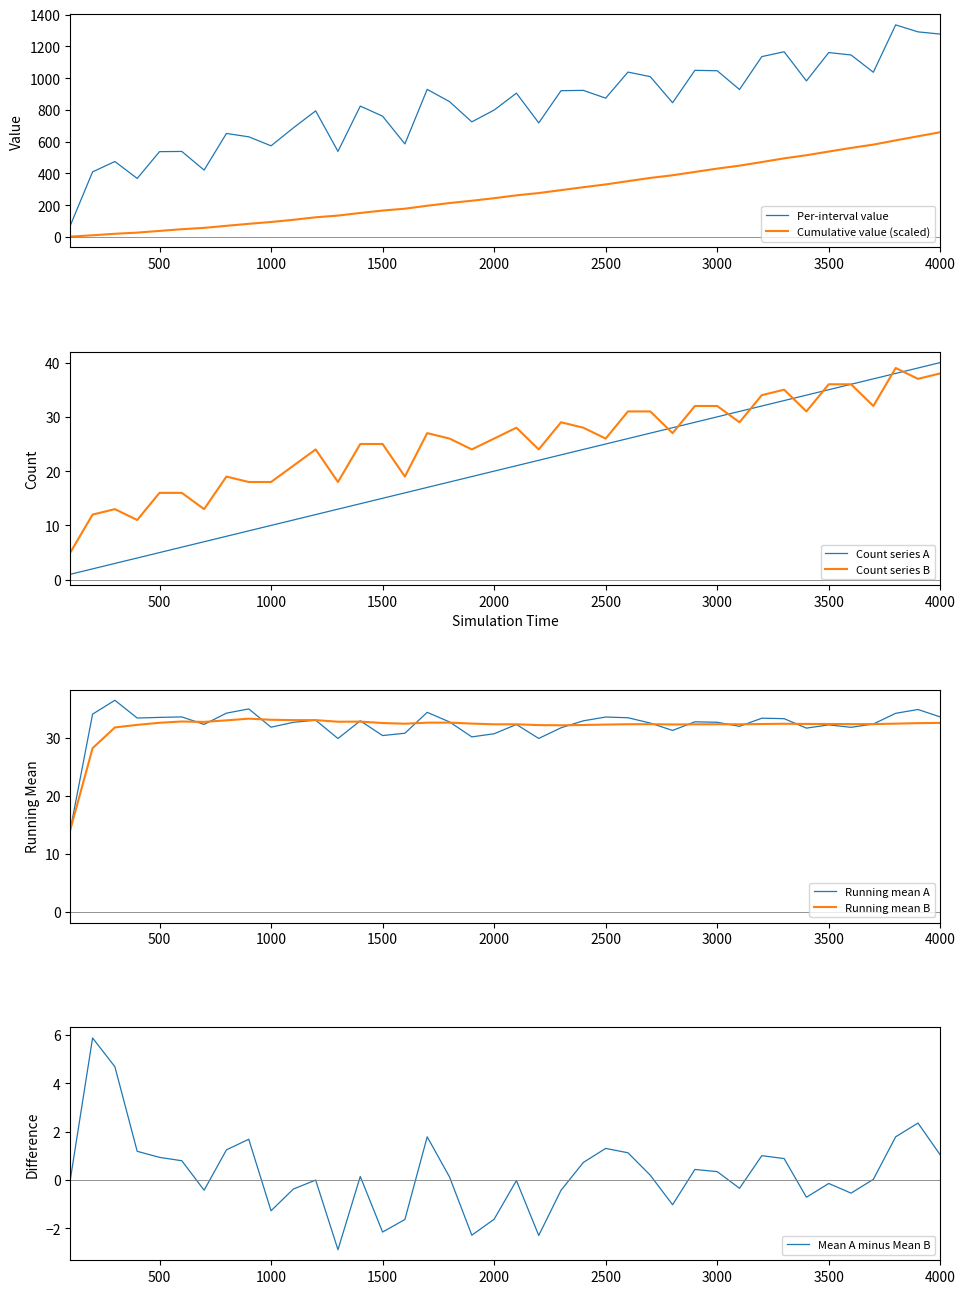

What is the lowest value of the Per-interval value series?

70.7